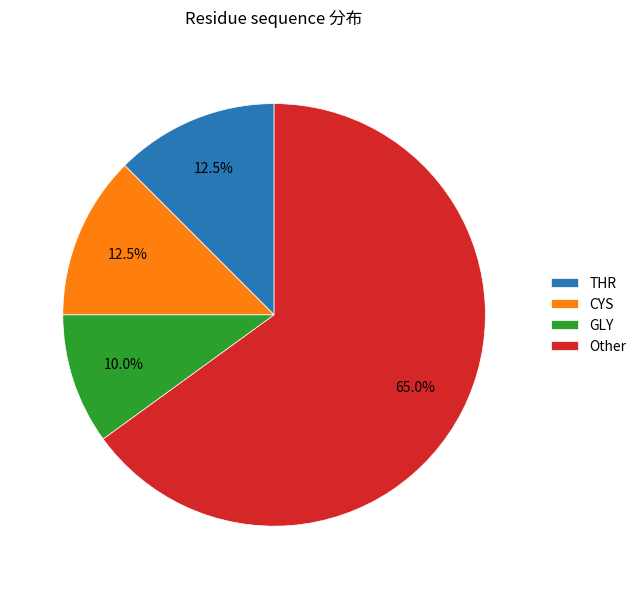

Combined, do THR and Other account for over 50%?

Yes